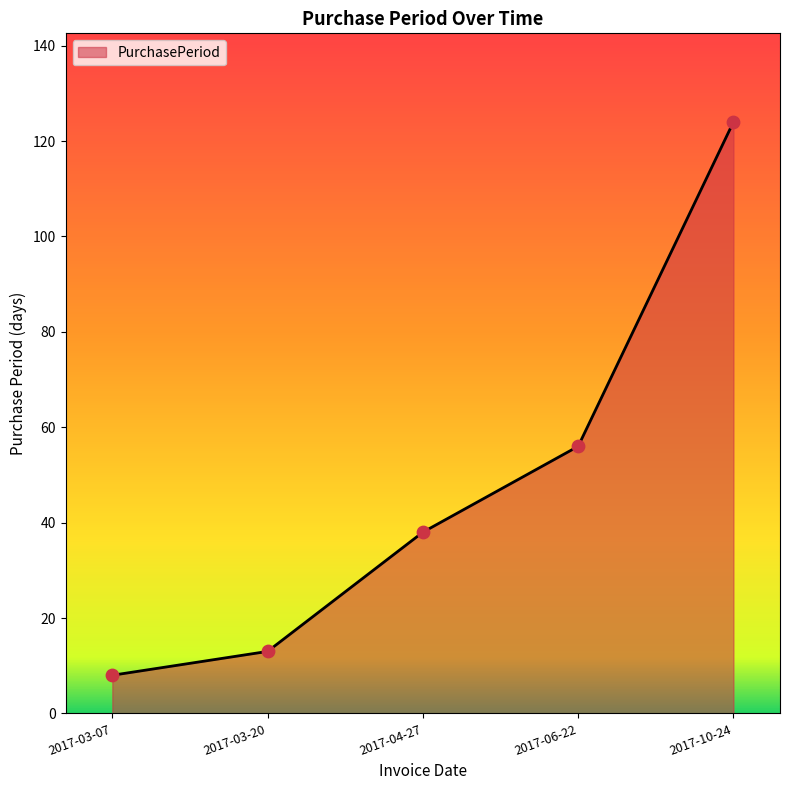

Approximately how many times larger is the value at 2017-10-24 compared to 2017-06-22?

2.2